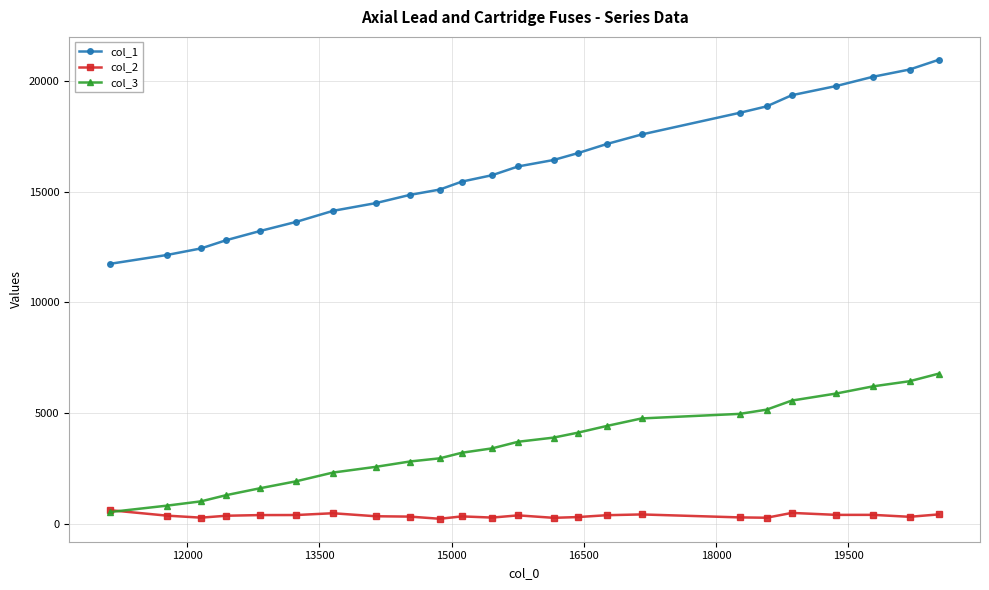

True or false: col_2 has more than 0 points higher than both neighbors.

True